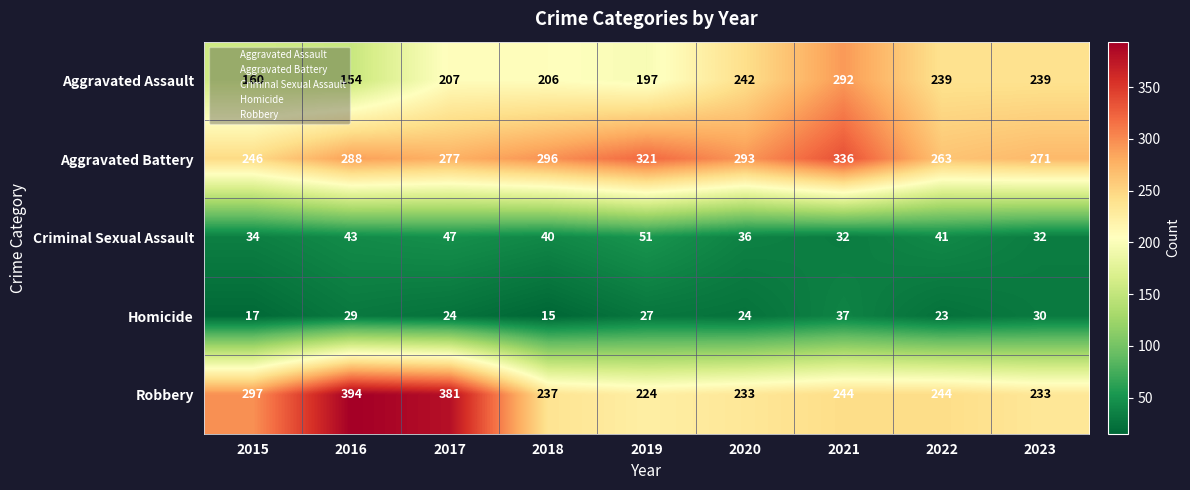

Which series has the largest total across all categories?

Aggravated Battery